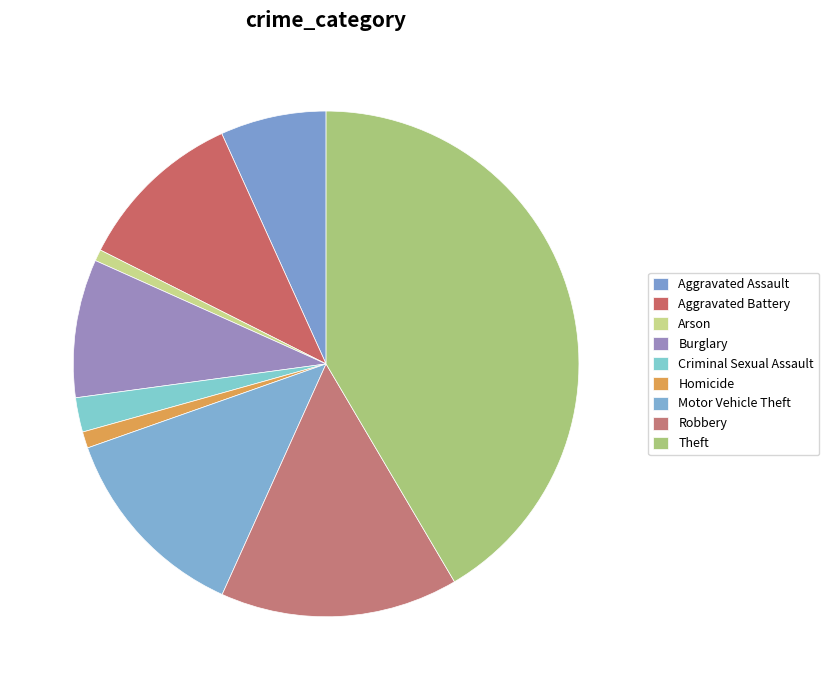

True or false: Arson accounts for 11% of the total.

False